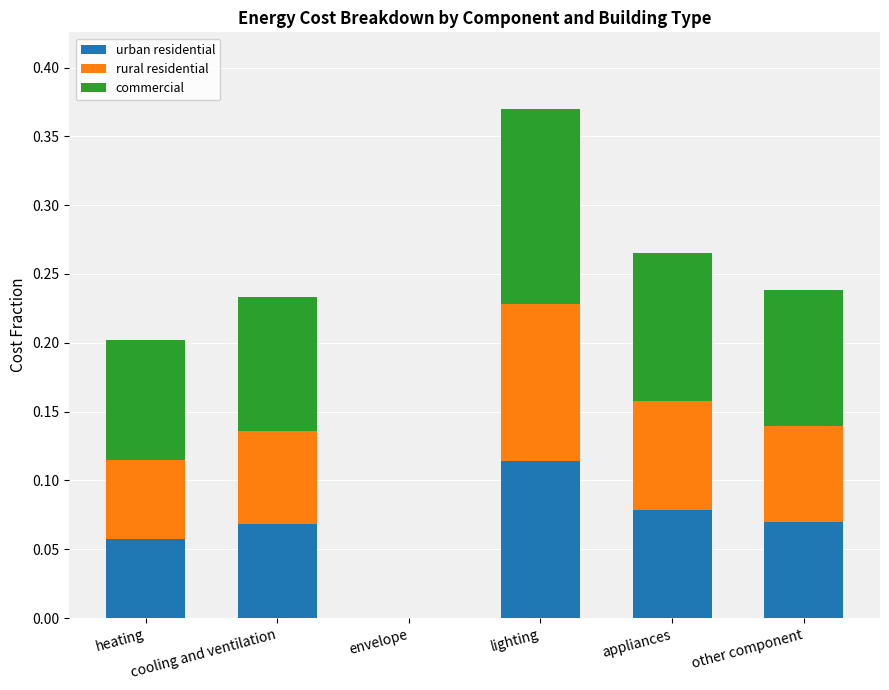

What is the sum of all urban residential values?

0.4